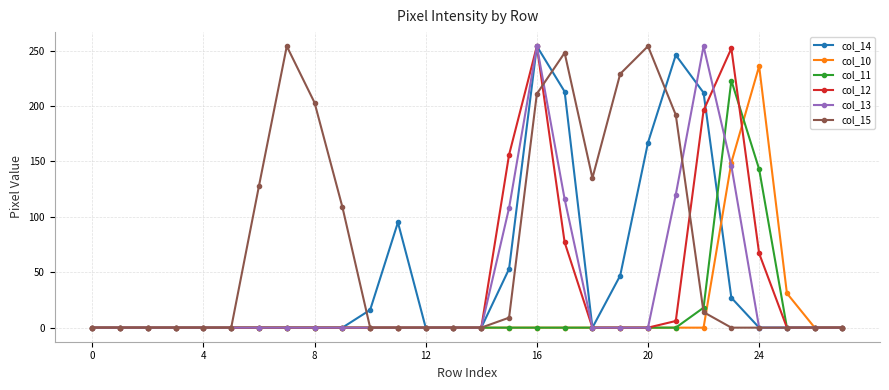

True or false: col_14 has more than 2 points higher than both neighbors.

True